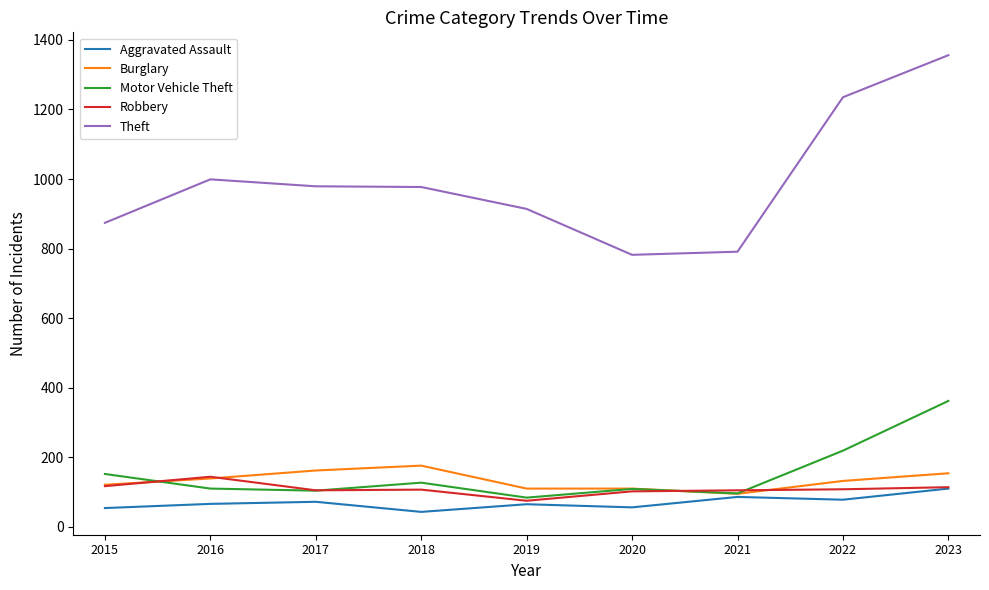

Which series has the largest total across all categories?

Theft